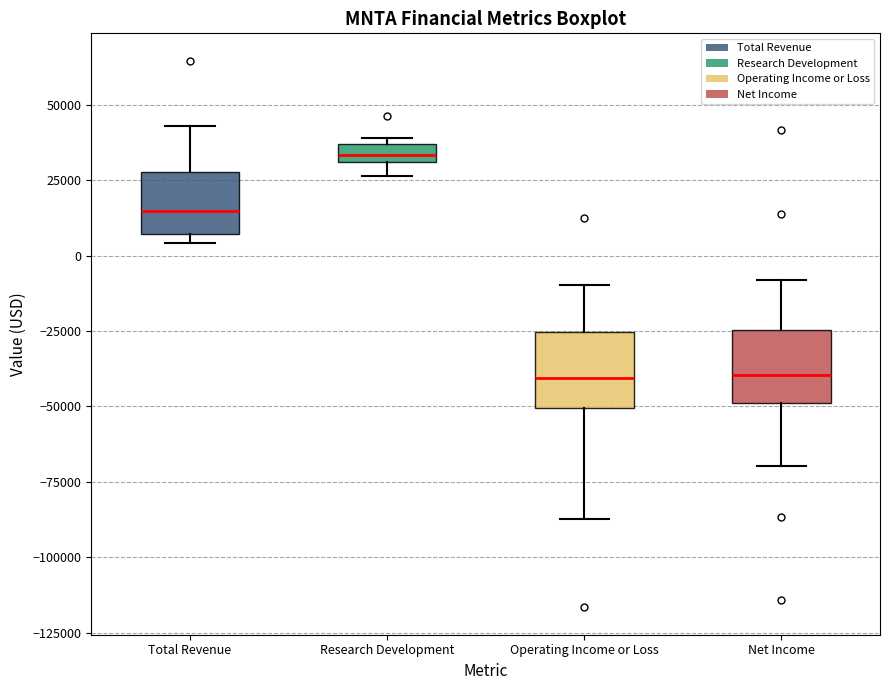

Where is the lower edge of the box for Operating Income or Loss on the y-axis? The values are not printed on the chart, so give them approximately, as read against the axis.

-50000